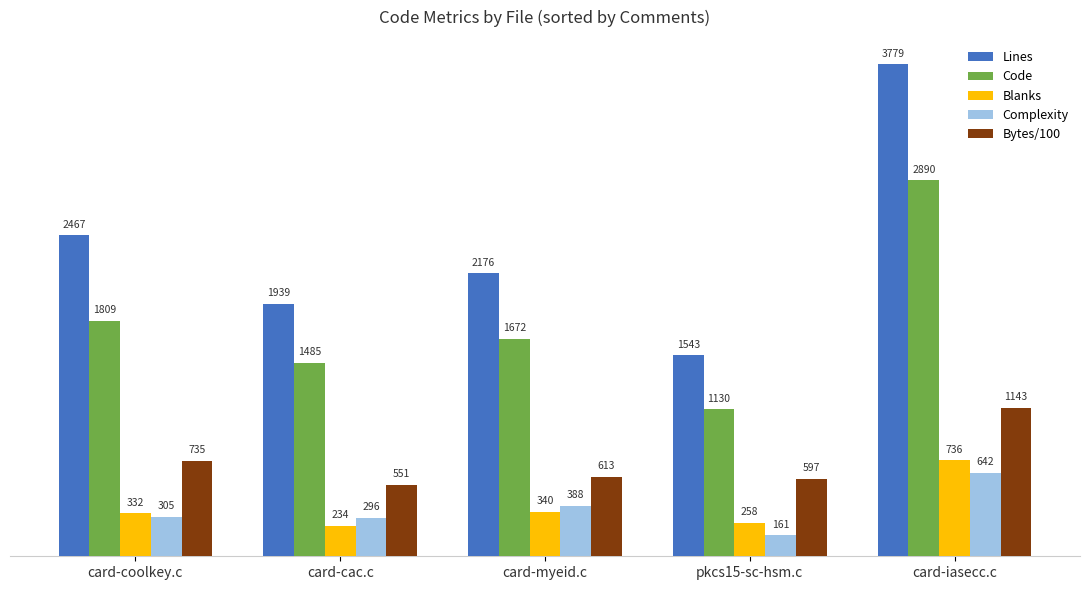

What is the difference between the second highest and minimum values in the Lines series?

924